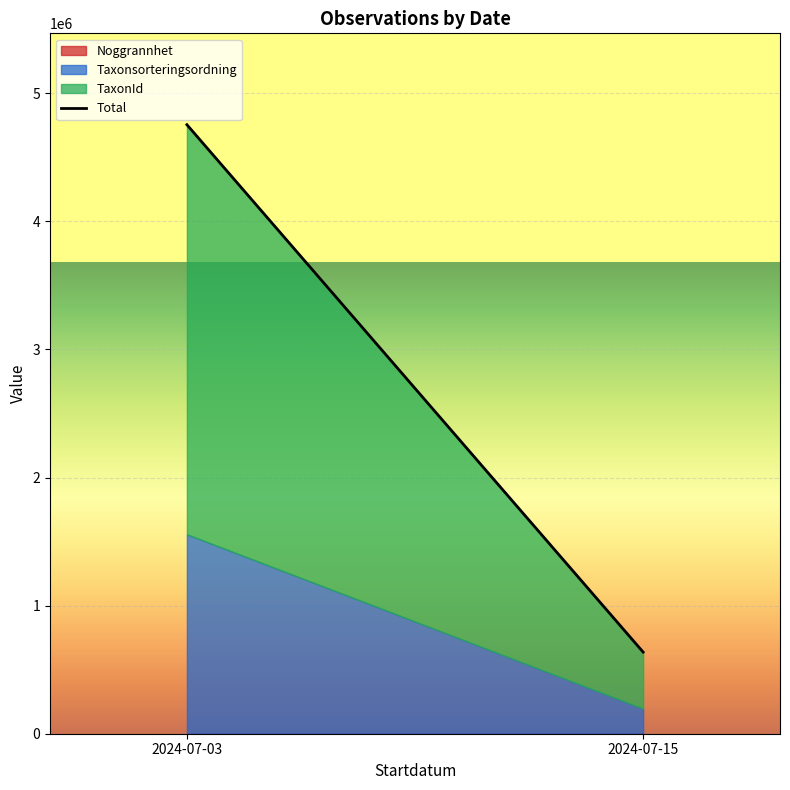

What is the average value?

2696236